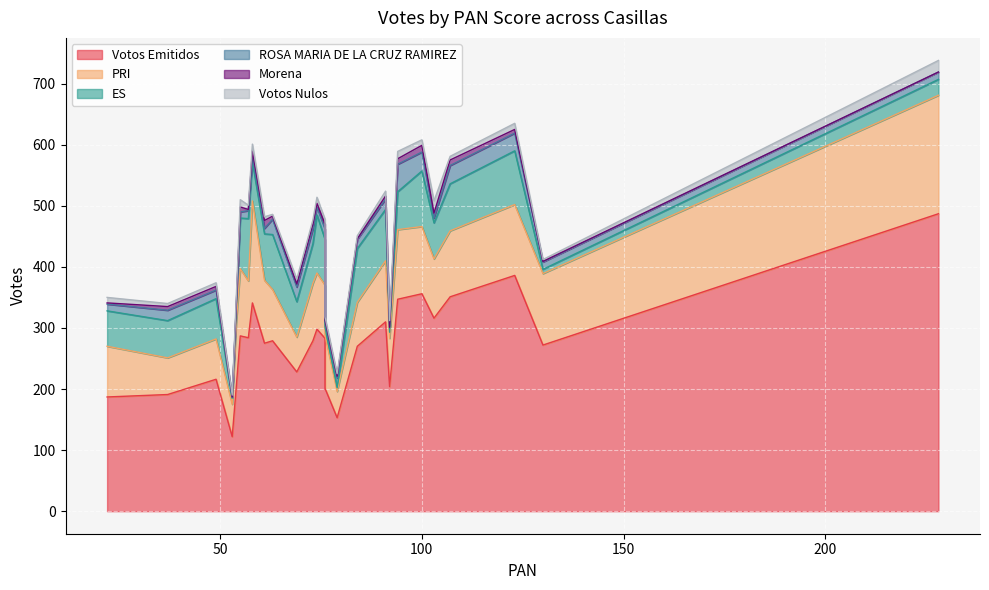

Reading right to left, what are all the values shown in this chart?

Votos Emitidos: 53=122	228=487	130=272	92=204	76=201	22=187	54=203	58=341	103=316	79=153	69=228	74=298	91=310	73=279	37=191	49=216	63=279	84=270	76=283	61=275	57=284	55=287	100=356	123=386	94=347	107=351
PRI: 53=53	228=194	130=117	92=79	76=87	22=83	54=105	58=167	103=97	79=43	69=57	74=92	91=100	73=94	37=60	49=66	63=84	84=72	76=87	61=103	57=93	55=110	100=110	123=116	94=114	107=108
ES: 53=10	228=26	130=7	92=10	76=14	22=58	54=22	58=64	103=59	79=6	69=58	74=95	91=84	73=65	37=61	49=66	63=90	84=88	76=75	61=76	57=102	55=83	100=91	123=88	94=62	107=77
ROSA MARIA DE LA CRUZ RAMIREZ: 53=2	228=12	130=12	92=8	76=7	22=11	54=5	58=8	103=8	79=16	69=24	74=13	91=17	73=24	37=17	49=14	63=25	84=15	76=17	61=9	57=13	55=10	100=31	123=29	94=45	107=30
Morena: 53=0	228=0	130=1	92=0	76=4	22=2	54=2	58=10	103=8	79=3	69=5	74=6	91=5	73=8	37=6	49=6	63=5	84=1	76=8	61=13	57=2	55=8	100=11	123=6	94=9	107=9
Votos Nulos: 53=3	228=19	130=3	92=11	76=5	22=9	54=12	58=11	103=20	79=4	69=8	74=10	91=8	73=7	37=5	49=6	63=3	84=5	76=8	61=6	57=7	55=12	100=9	123=10	94=12	107=6